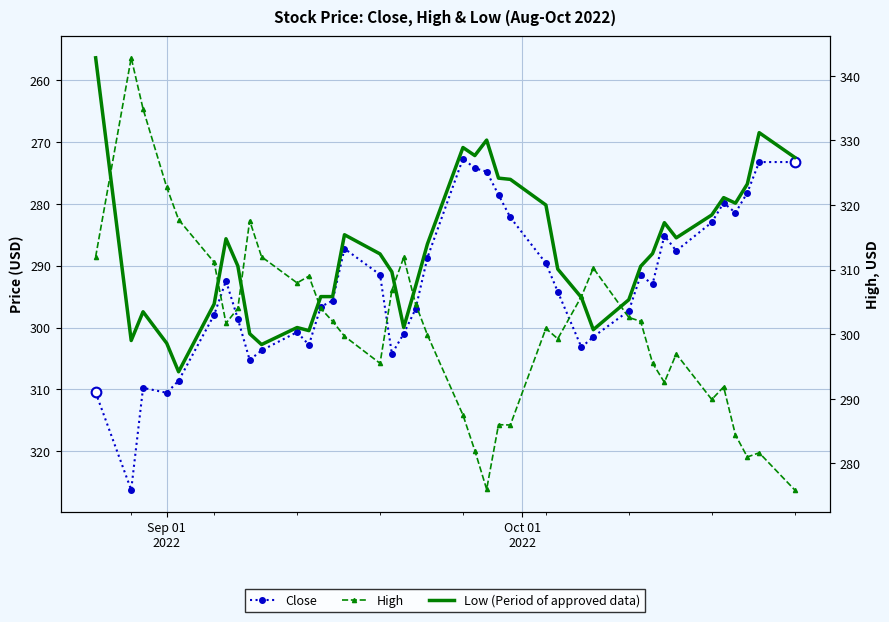

Reading left to right, transcribe all the data shown in this chart.

Close: 310.5	326.2	309.8	310.5	308.6	298.0	292.5	298.6	305.2	303.7	300.8	302.8	296.6	295.6	287.2	291.5	304.2	301.0	297.0	288.7	272.7	274.2	274.8	278.5	282.2	289.6	294.2	303.2	301.5	297.3	291.5	293.0	285.1	287.6	283.0	279.9	281.5	278.2	273.2	273.2
Low: 256.4	302.1	297.5	302.5	307.1	296.2	285.6	290.0	301.0	302.8	300.0	300.5	295.0	295.0	285.0	288.1	291.0	300.0	293.4	286.5	270.9	272.2	269.7	275.9	276.0	280.2	290.5	295.1	300.4	295.5	290.1	288.0	283.0	285.5	281.8	279.0	279.9	276.8	268.5	272.5
High: 312.0	342.8	334.9	322.8	317.8	311.1	301.7	304.0	317.6	312.0	308.0	309.0	304.0	302.0	299.7	295.5	306.8	311.9	304.7	299.9	287.5	282.0	276.0	286.0	286.0	300.9	299.3	305.9	310.2	302.6	302.0	295.5	292.5	297.0	289.9	291.9	284.4	281.0	281.6	275.9